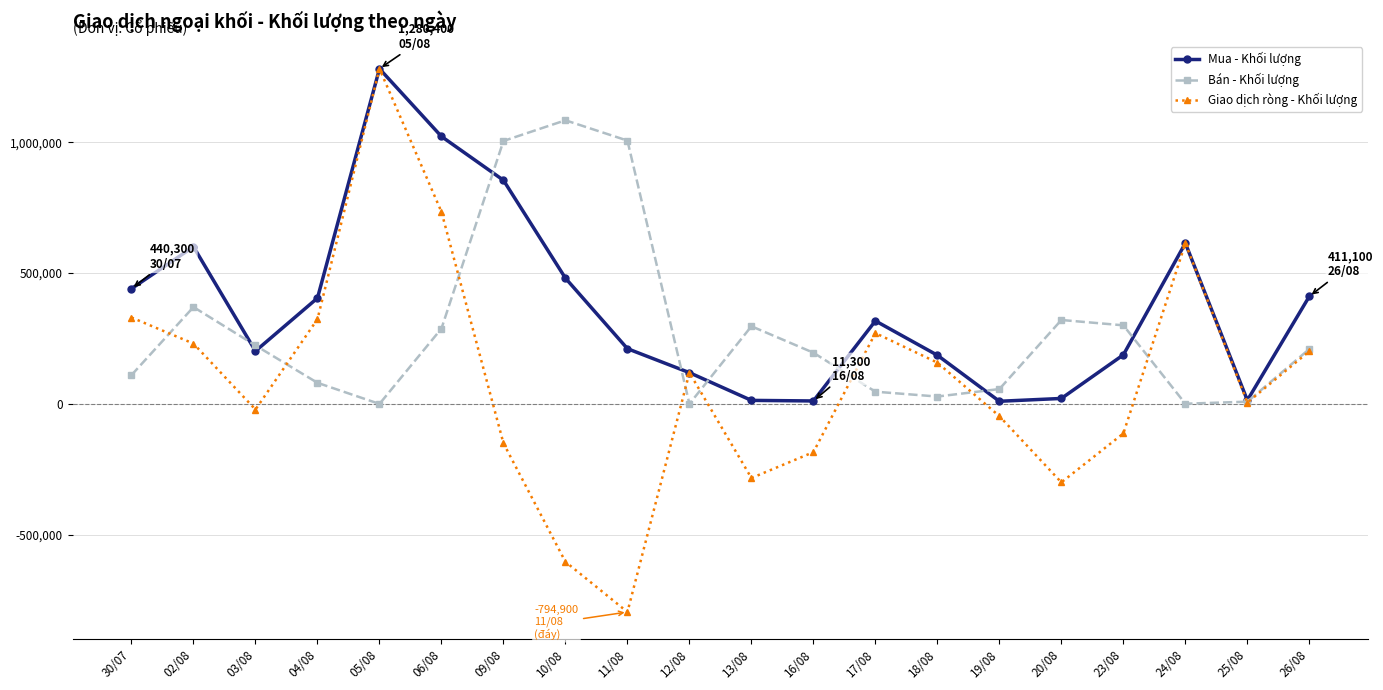

Rank the series by their average value, from lowest to highest.

Giao dịch ròng - Khối lượng, Bán - Khối lượng, Mua - Khối lượng